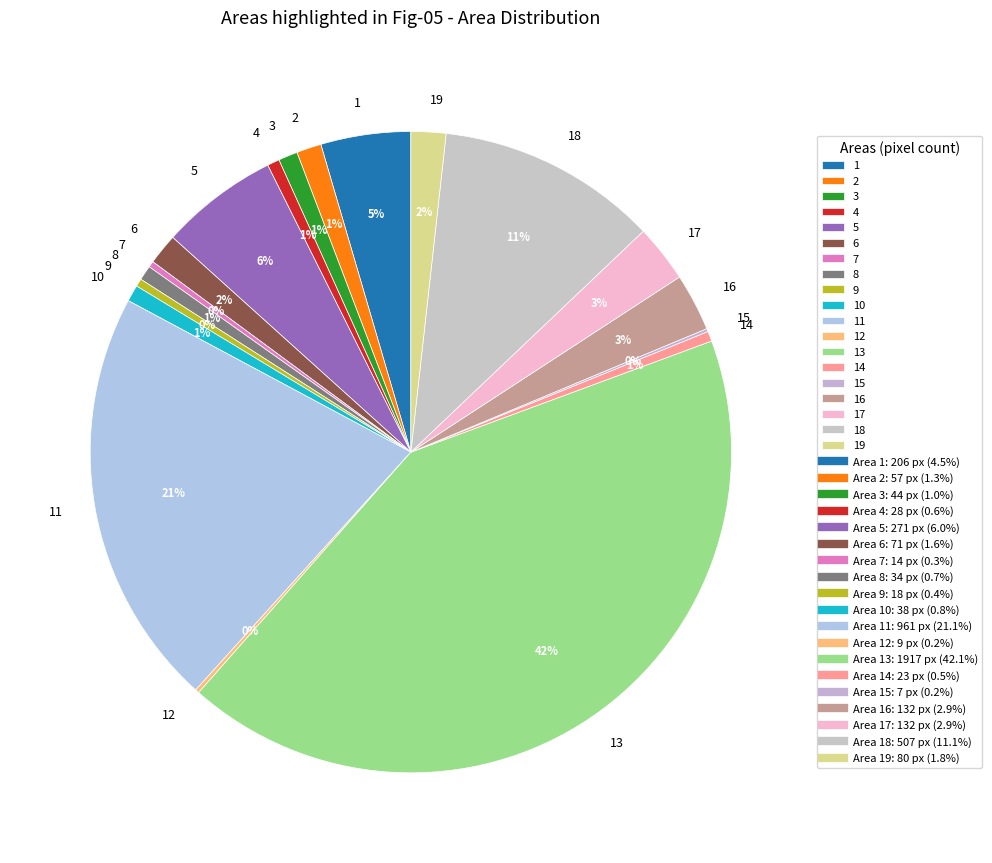

To the nearest percent, what is the average slice percentage?

5%